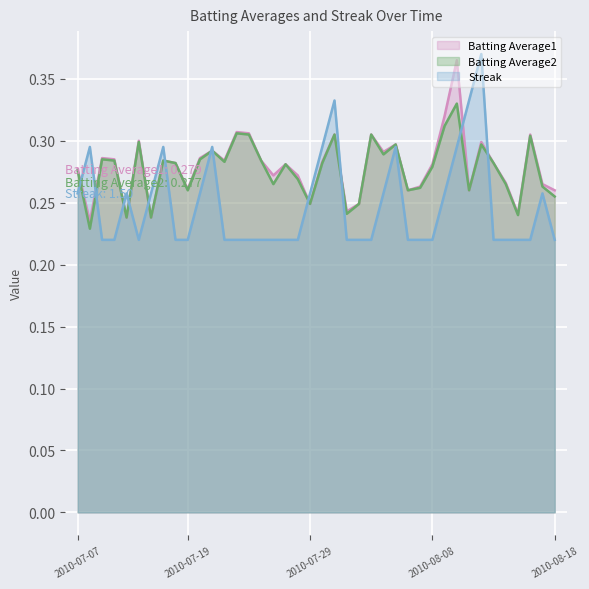

What position from the right is 2010-08-01?

18